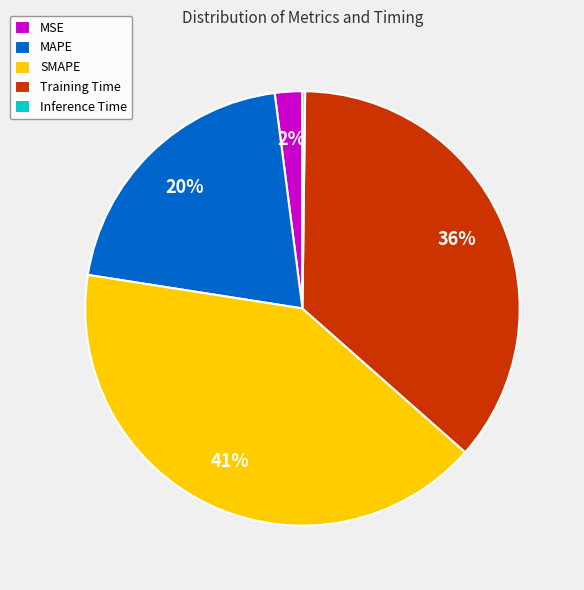

Is it true that SMAPE is 41% of the pie?

True